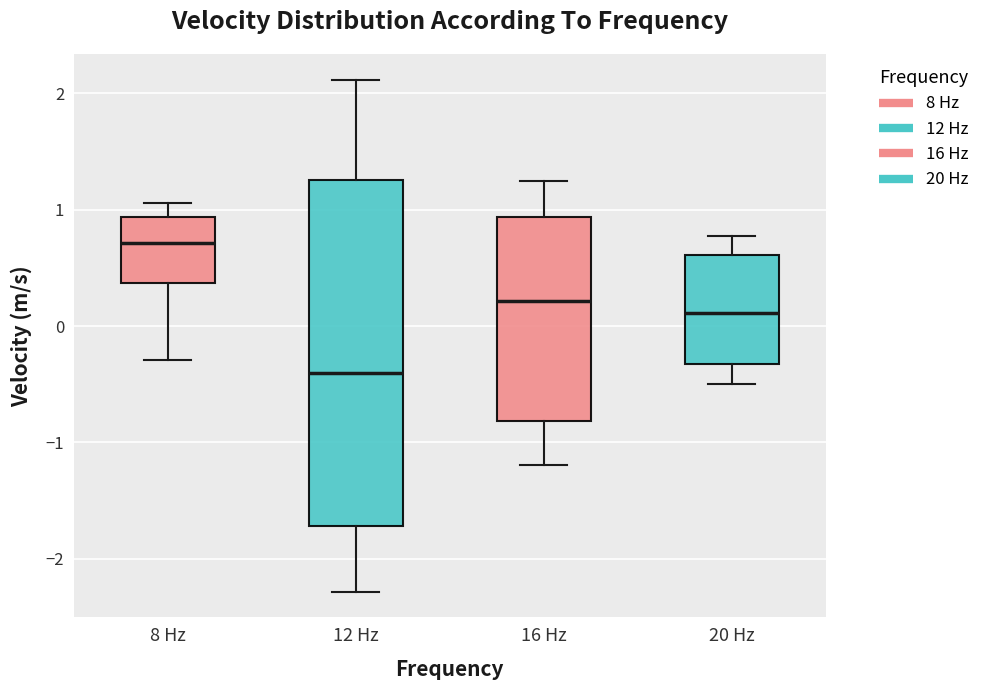

Which box has the lowest median line?

12 Hz